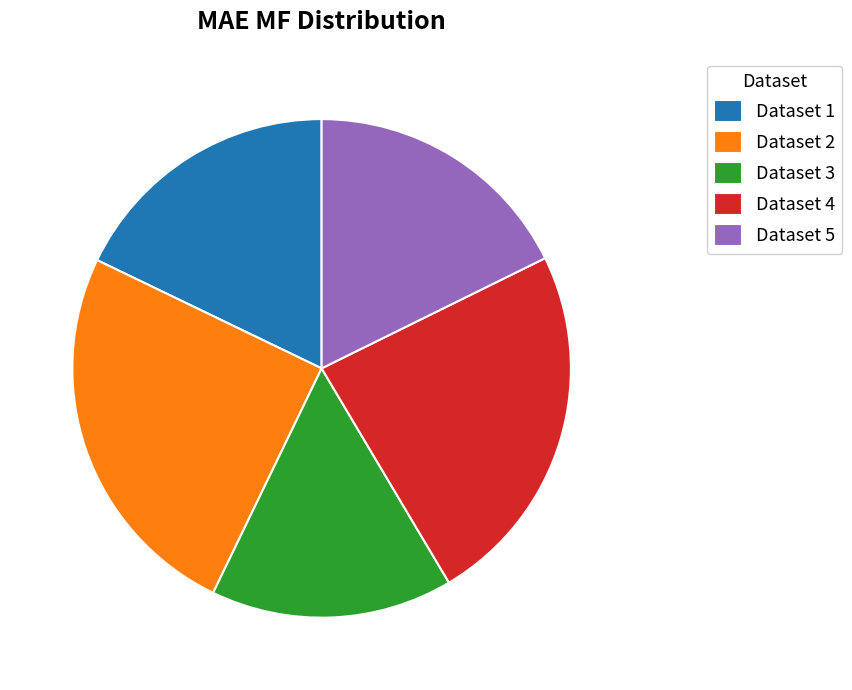

Count the number of slices in the pie.

5